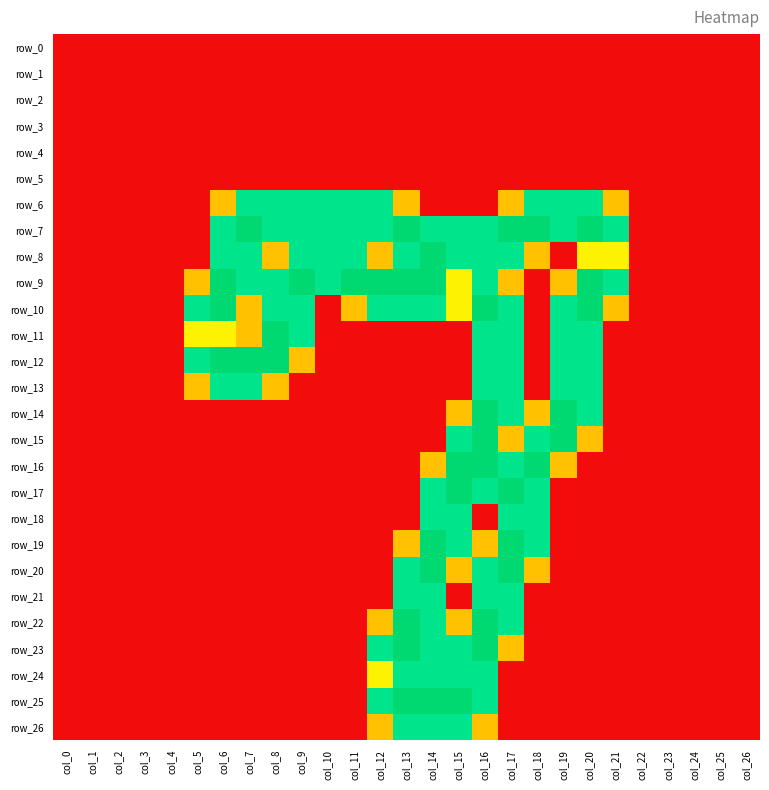

Where is row_8 nearest to the value 1?

col_20